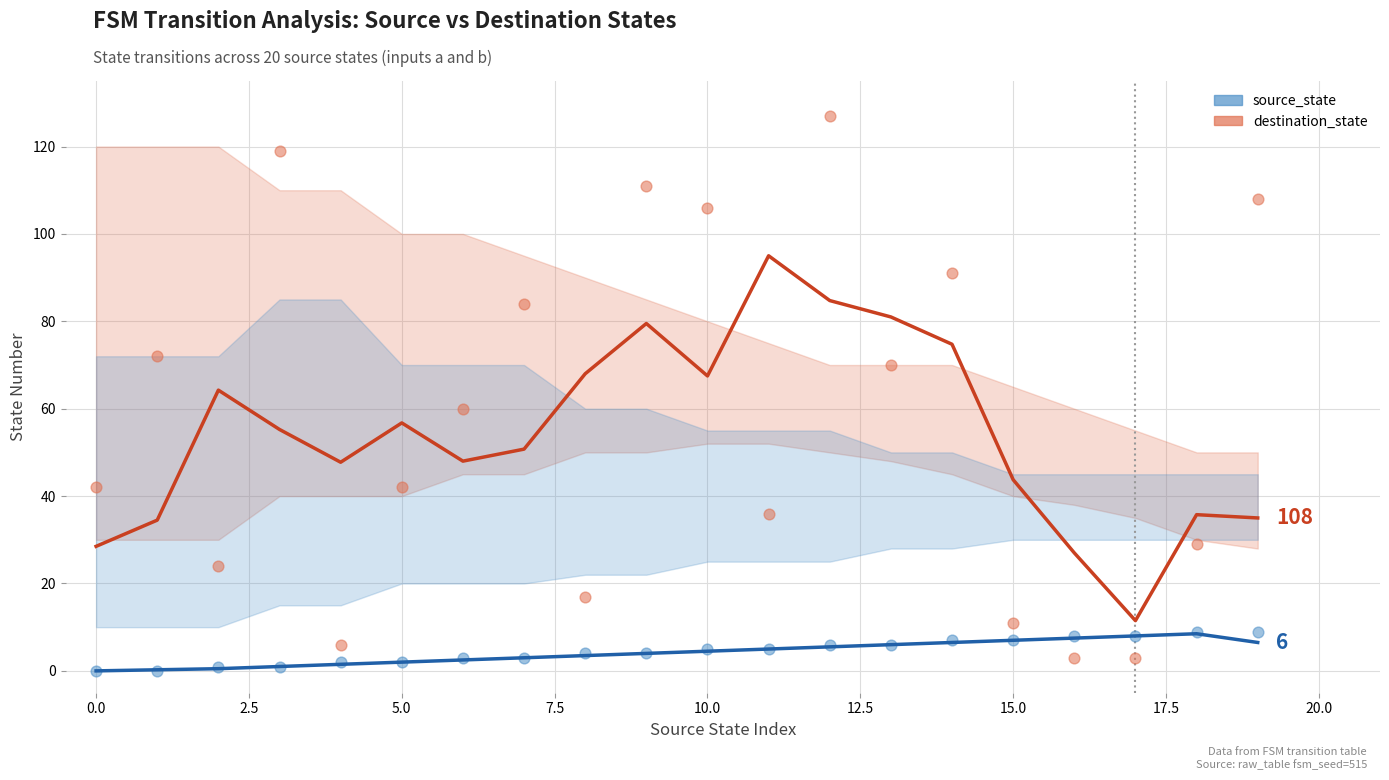

Across all data points, what is the range of Y values (max minus min)?

127